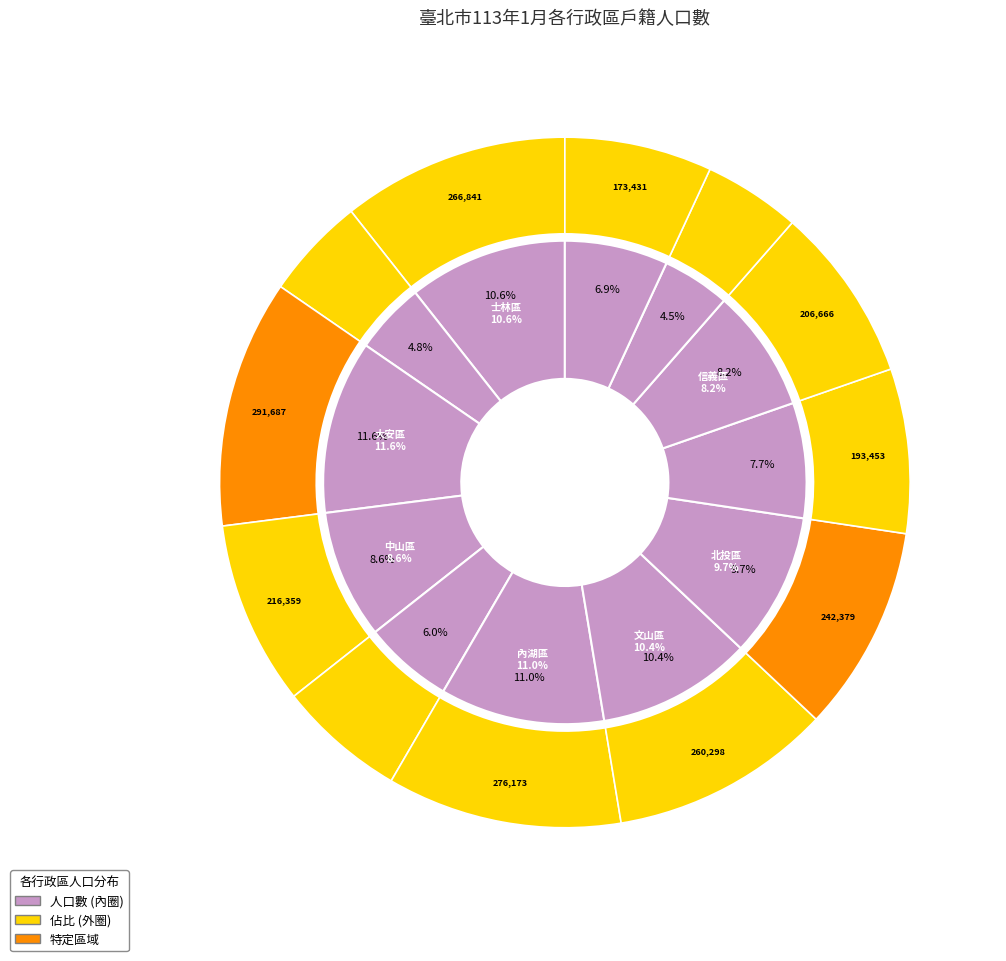

To the nearest percent, what is the difference between the 大安區 and 文山區 slice percentages?

1%